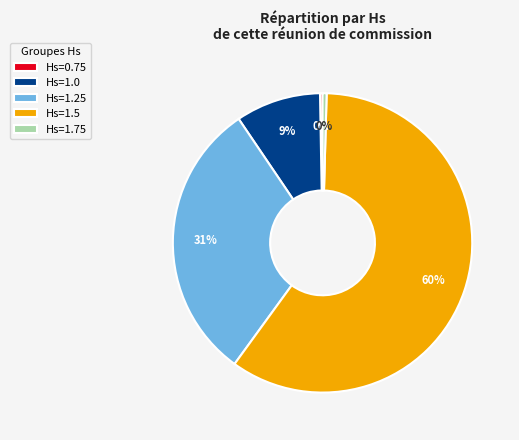

Approximately how many times larger is the value at Hs=1.25 compared to Hs=1.5?

0.5